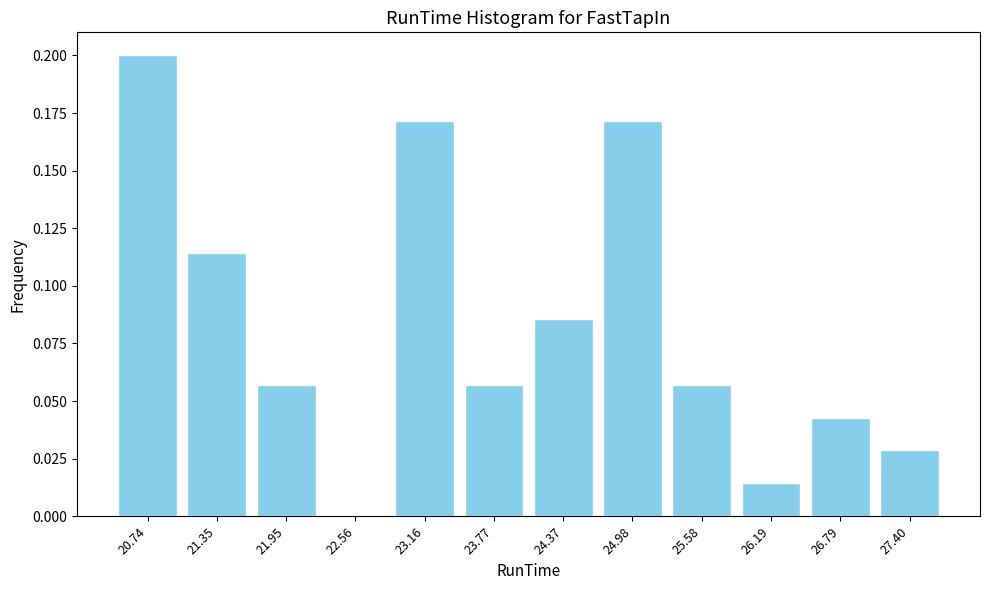

Reading left to right, list every bar in this chart as the range it spans on the x-axis followed by its height. Neither the bar edges nor the heights are printed on the chart, so give them approximately, as read against the axes.

20.4 to 21.0: 0.200
21.0 to 21.7: 0.115
21.7 to 22.3: 0.055
22.3 to 22.9: 0
22.9 to 23.5: 0.170
23.5 to 24.1: 0.055
24.1 to 24.7: 0.085
24.7 to 25.3: 0.170
25.3 to 25.9: 0.055
25.9 to 26.5: 0.015
26.5 to 27.1: 0.045
27.1 to 27.7: 0.030